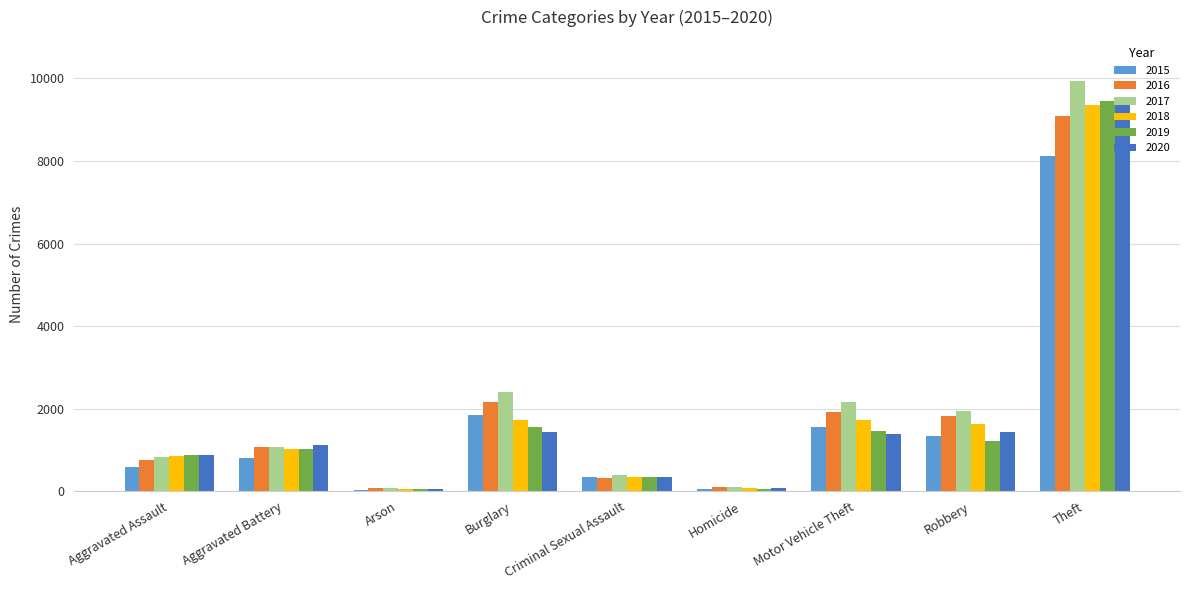

At which label does 2020 reach its peak?

Theft